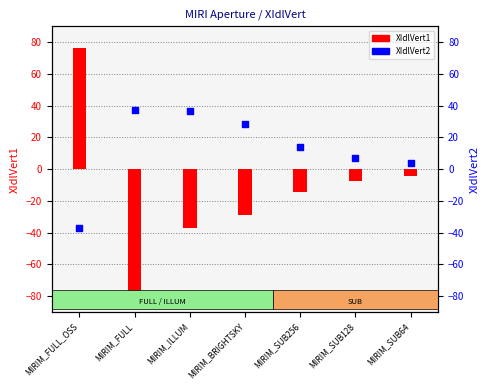

Which series has the largest total across all categories?

XIdlVert2